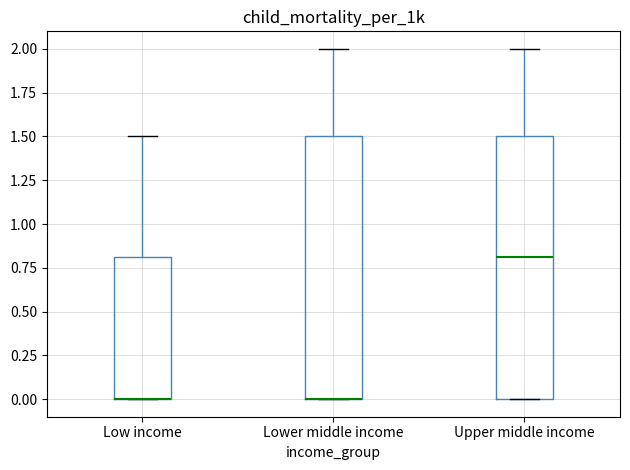

Reading left to right, read every box against the y-axis: the position of its median line, the range the box covers, and the ends of its whiskers. The values are not printed on the chart, so give them approximately, as read against the axis.

Low income: median 0.0 (drawn on the box's lower edge), box 0.0 to 0.8, whiskers 0.0 to 1.5
Lower middle income: median 0.0 (drawn on the box's lower edge), box 0.0 to 1.5, whiskers 0.0 to 2.0
Upper middle income: median 0.8, box 0.0 to 1.5, whiskers 0.0 to 2.0